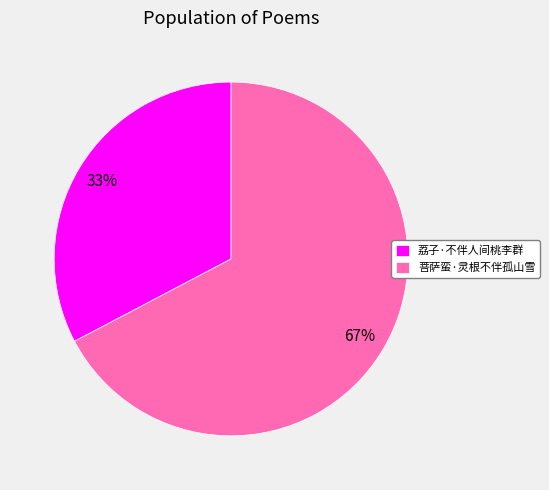

What percentage is the 荔子·不伴人间桃李群 slice, to the nearest percent?

33%